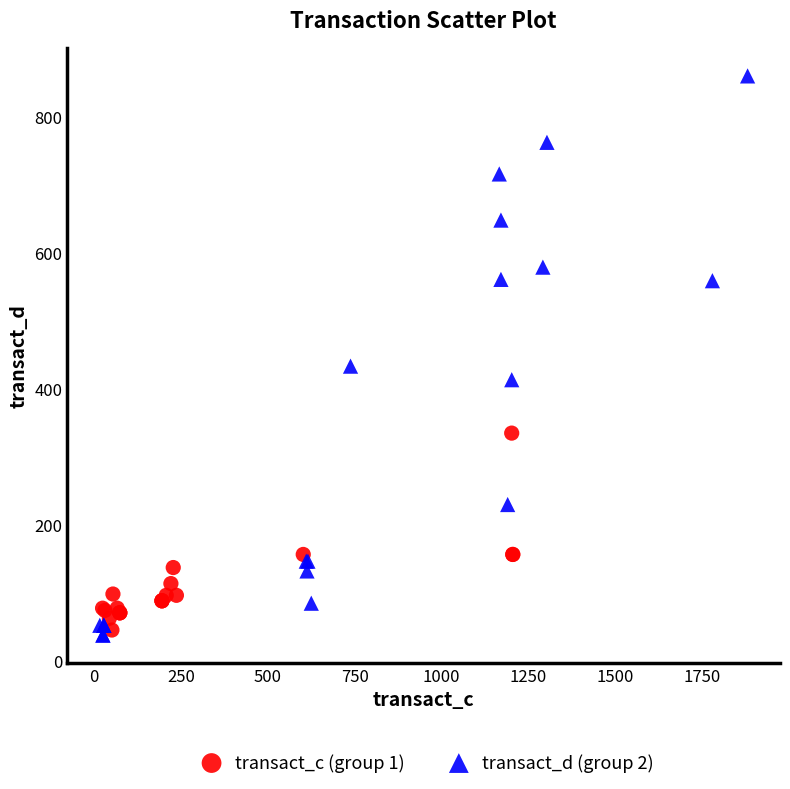

Which series reaches the maximum Y coordinate?

transact_d (group 2)